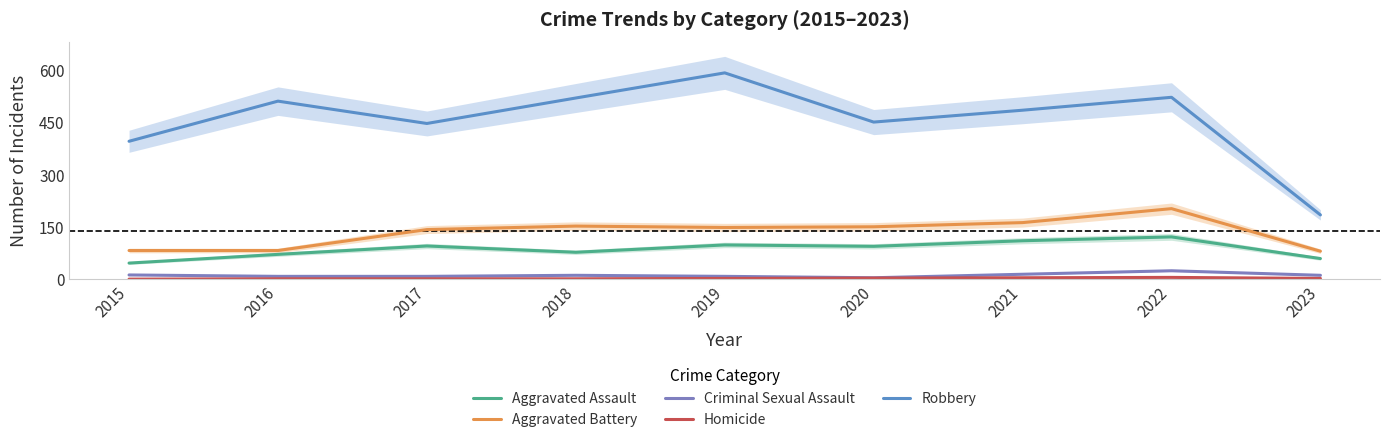

Is the value of Aggravated Assault at 2017 greater than the value of Aggravated Battery at 2015?

Yes